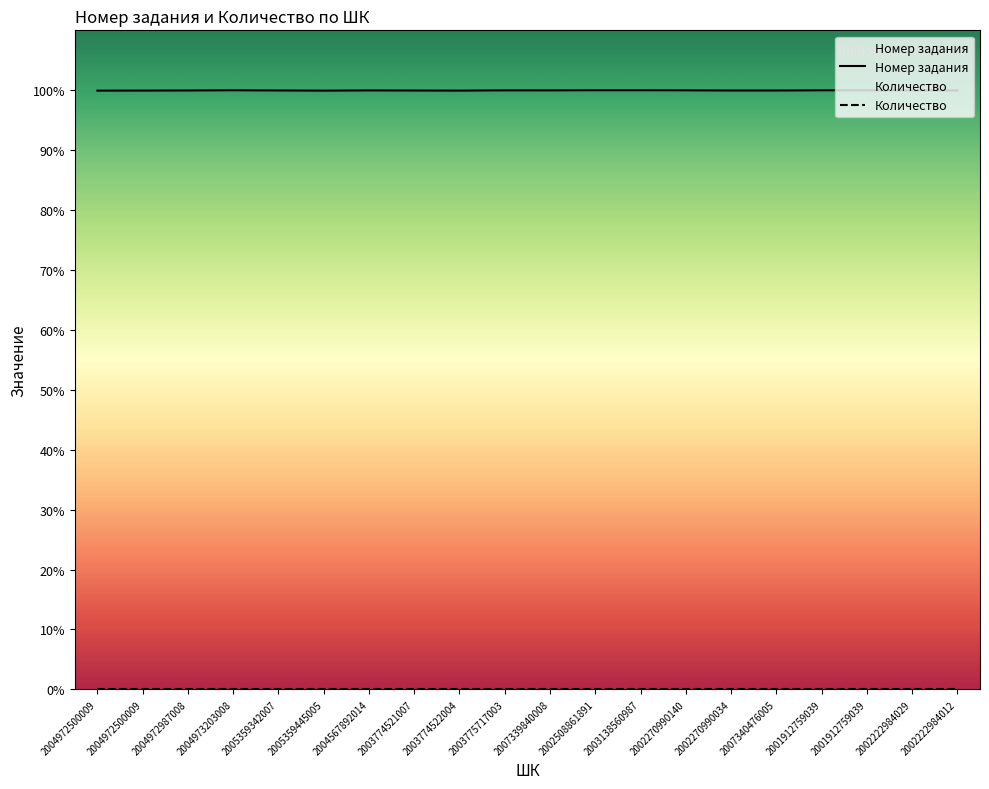

What are all the series names shown in the legend?

Номер задания, Количество